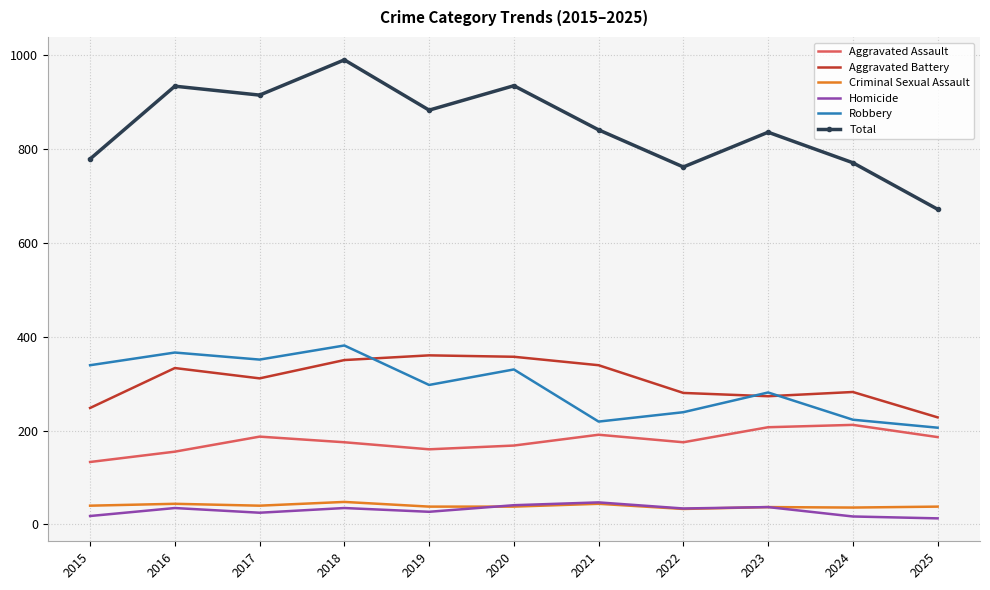

At which category is the sum across all series the highest?

2018